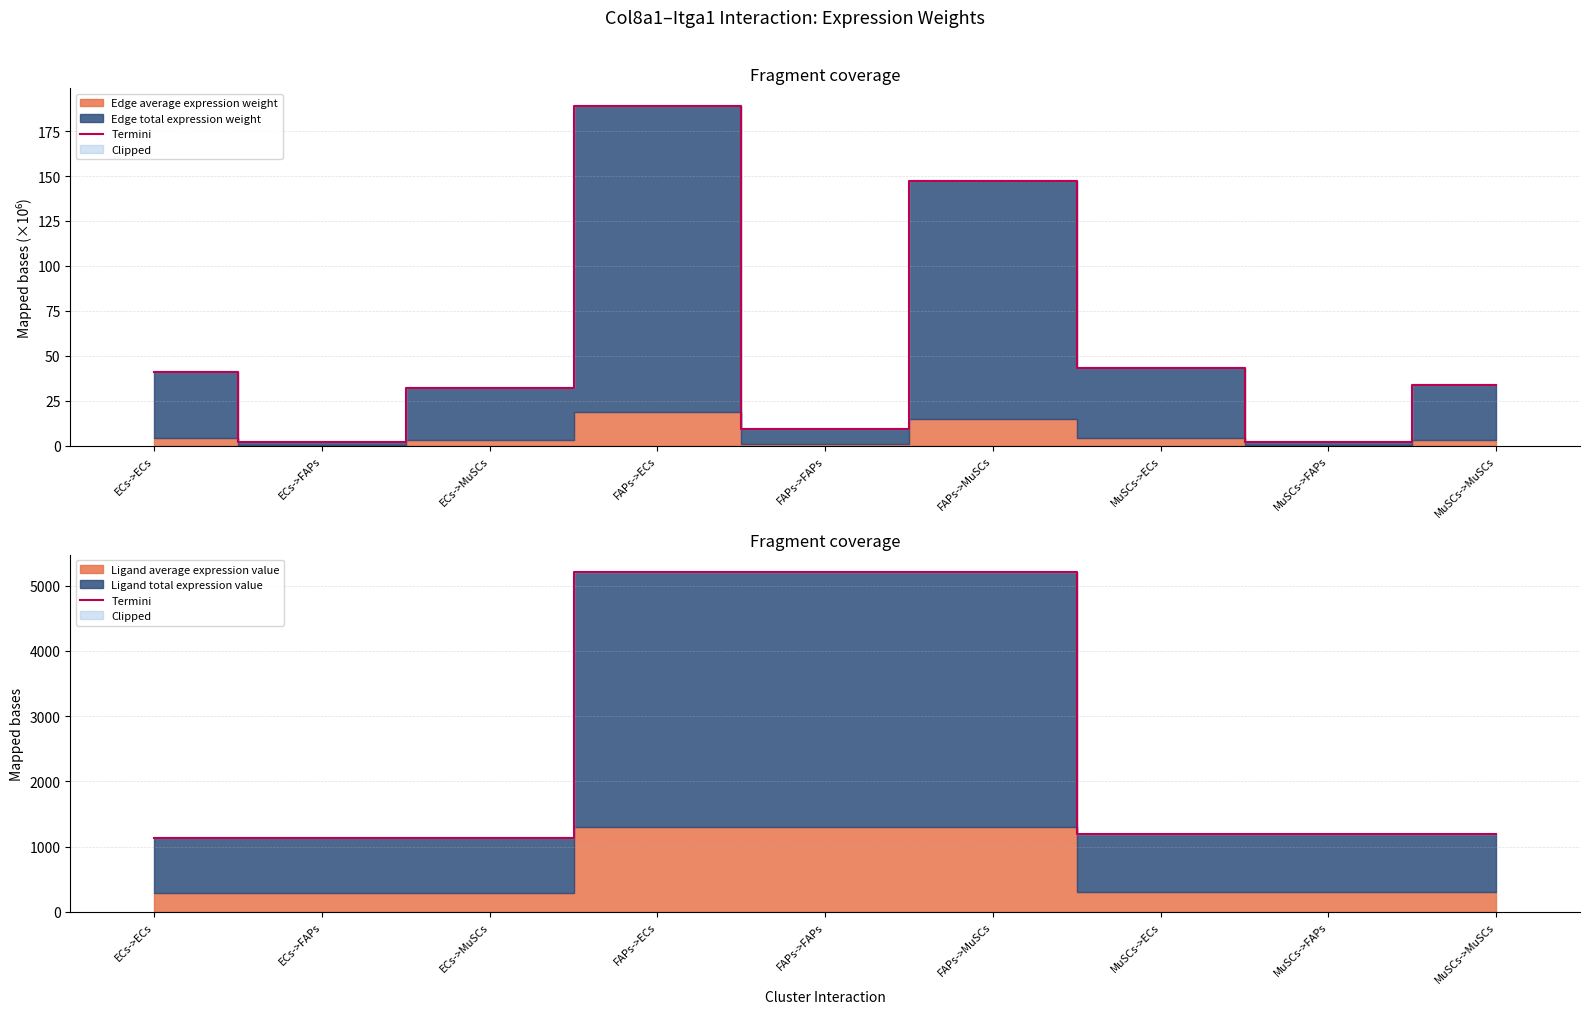

What is the value of the 7th point from the left?

1186.8